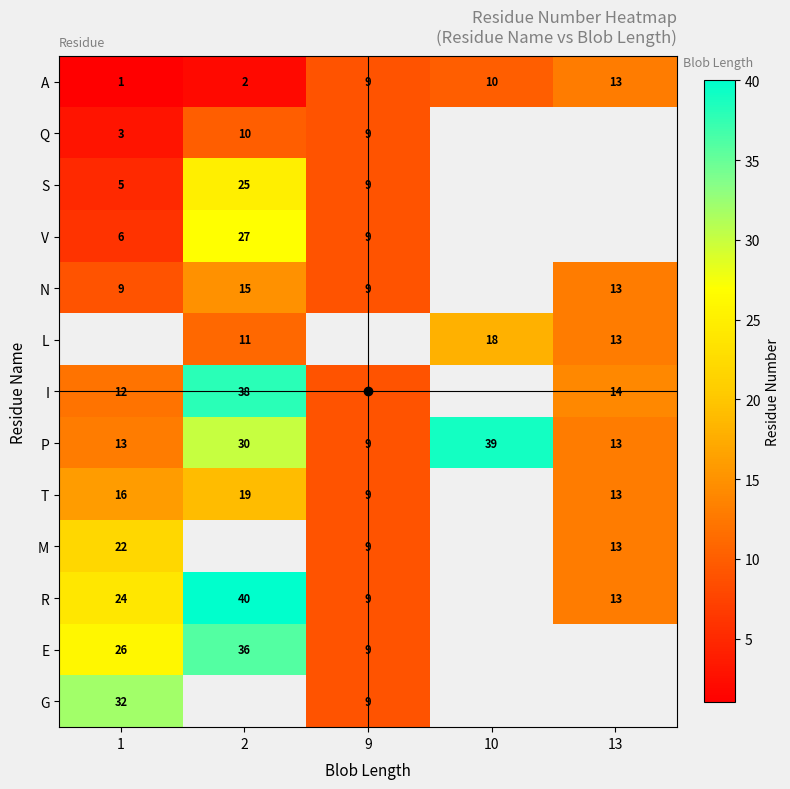

Is it true that S equals 25 at 2?

True